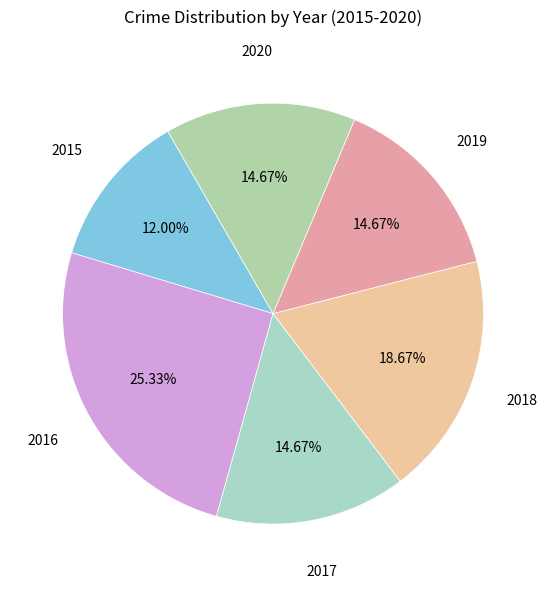

To the nearest percent, what portion does 2016 represent?

25%